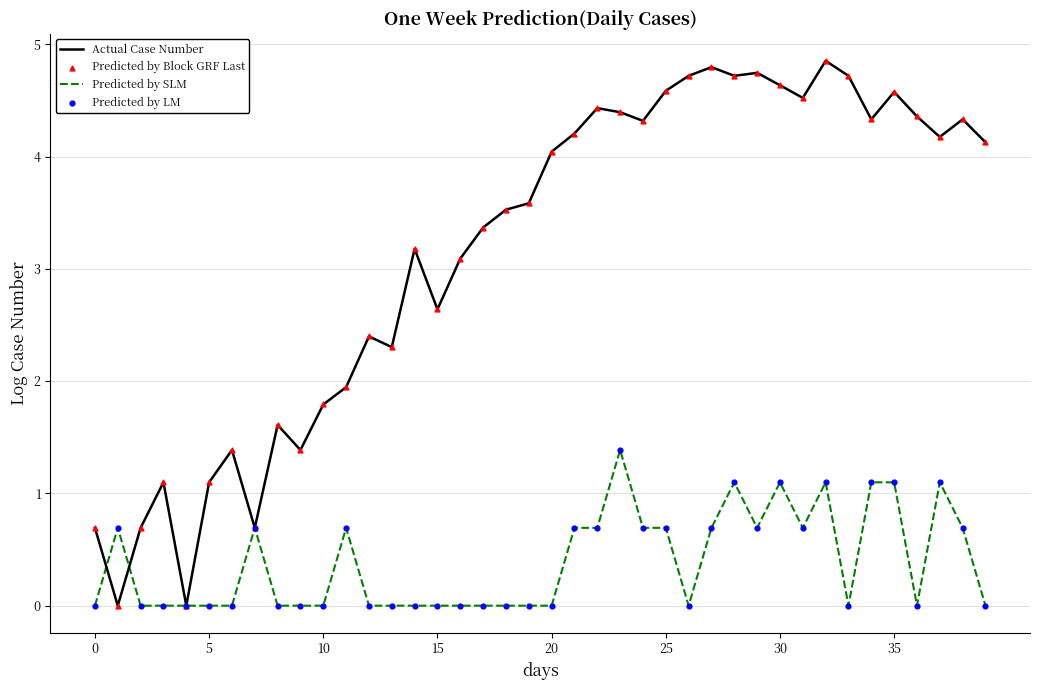

Rank the series by their average value, from highest to lowest.

Actual Case Number, Predicted by SLM